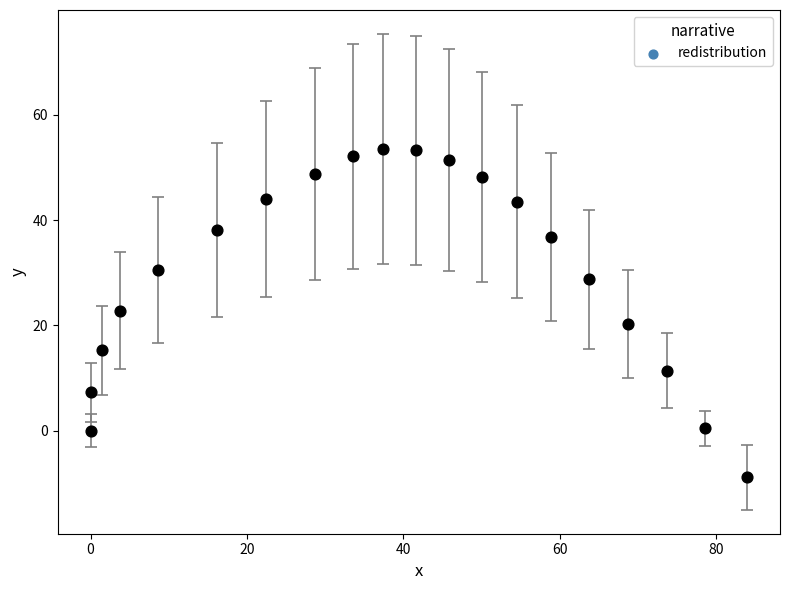

What is the range of X values (max minus min)?

84.0